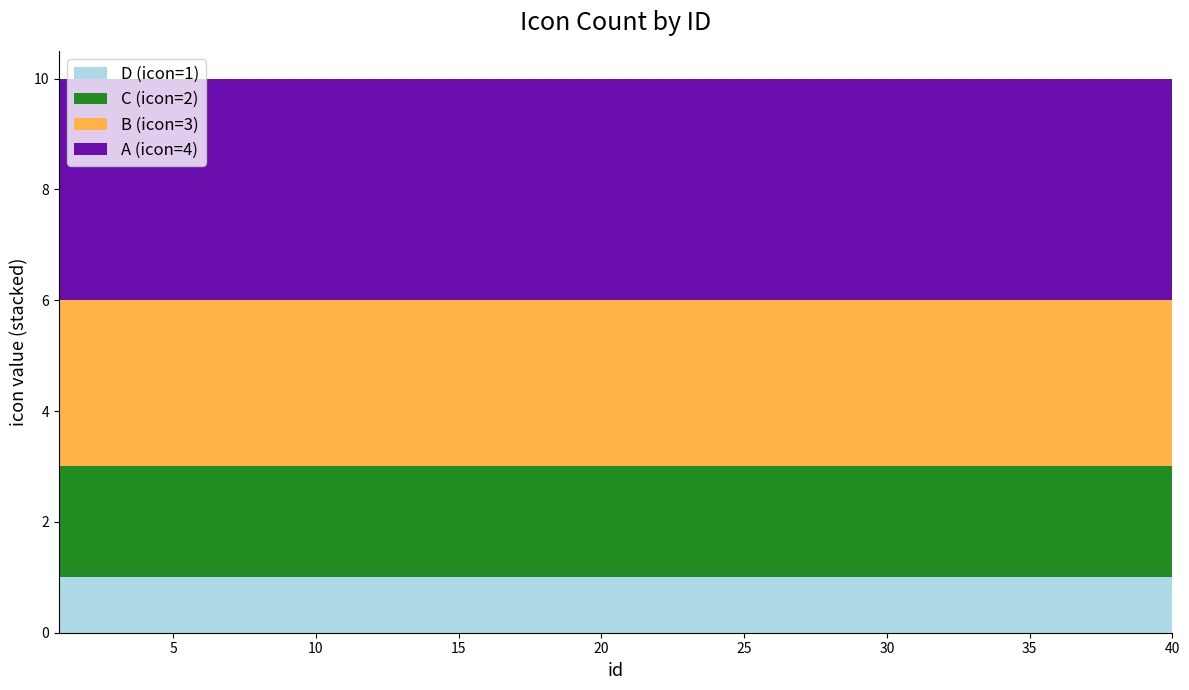

Reading right to left, extract all data points from this chart.

D (icon=1): 40=1	39=1	38=1	37=1	36=1	35=1	34=1	33=1	32=1	31=1	30=1	29=1	28=1	27=1	26=1	25=1	24=1	23=1	22=1	21=1	20=1	19=1	18=1	17=1	16=1	15=1	14=1	13=1	12=1	11=1	10=1	9=1	8=1	7=1	6=1	5=1	4=1	3=1	2=1	1=1
C (icon=2): 40=2	39=2	38=2	37=2	36=2	35=2	34=2	33=2	32=2	31=2	30=2	29=2	28=2	27=2	26=2	25=2	24=2	23=2	22=2	21=2	20=2	19=2	18=2	17=2	16=2	15=2	14=2	13=2	12=2	11=2	10=2	9=2	8=2	7=2	6=2	5=2	4=2	3=2	2=2	1=2
B (icon=3): 40=3	39=3	38=3	37=3	36=3	35=3	34=3	33=3	32=3	31=3	30=3	29=3	28=3	27=3	26=3	25=3	24=3	23=3	22=3	21=3	20=3	19=3	18=3	17=3	16=3	15=3	14=3	13=3	12=3	11=3	10=3	9=3	8=3	7=3	6=3	5=3	4=3	3=3	2=3	1=3
A (icon=4): 40=4	39=4	38=4	37=4	36=4	35=4	34=4	33=4	32=4	31=4	30=4	29=4	28=4	27=4	26=4	25=4	24=4	23=4	22=4	21=4	20=4	19=4	18=4	17=4	16=4	15=4	14=4	13=4	12=4	11=4	10=4	9=4	8=4	7=4	6=4	5=4	4=4	3=4	2=4	1=4